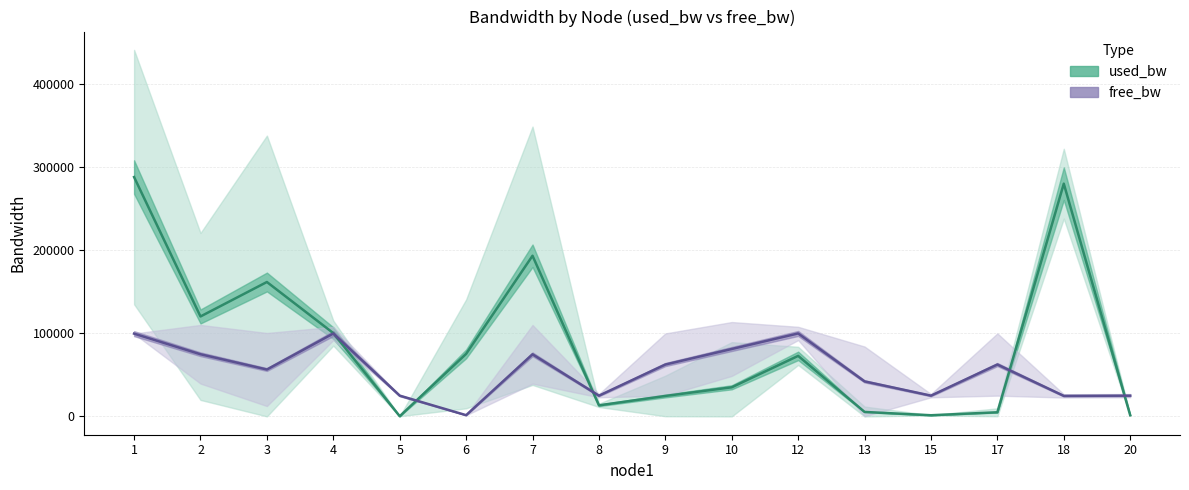

Which series has the largest range (max minus min)?

used_bw